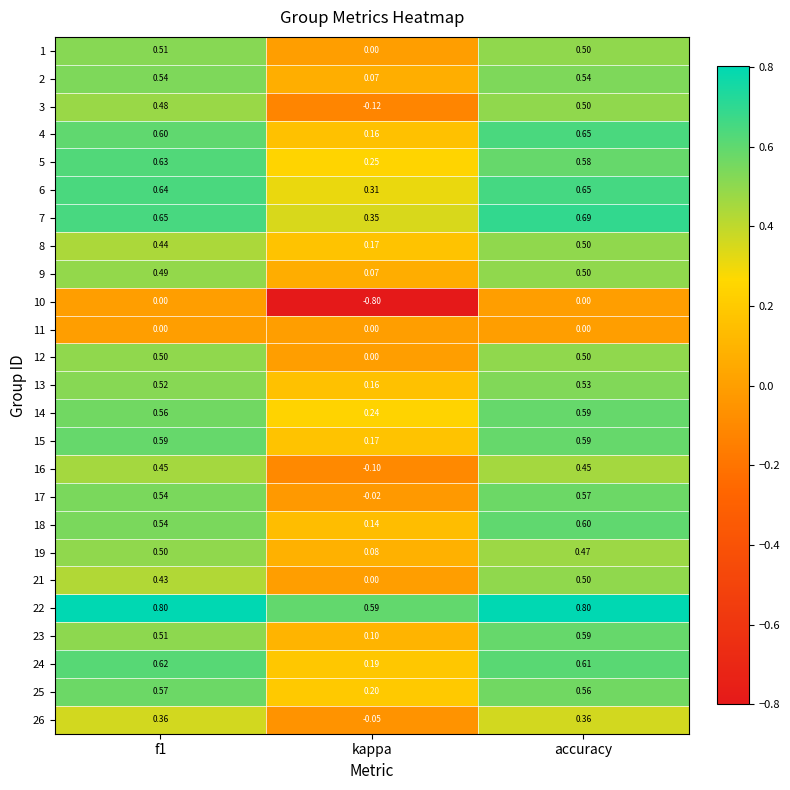

At which category is the sum across all series the highest?

accuracy